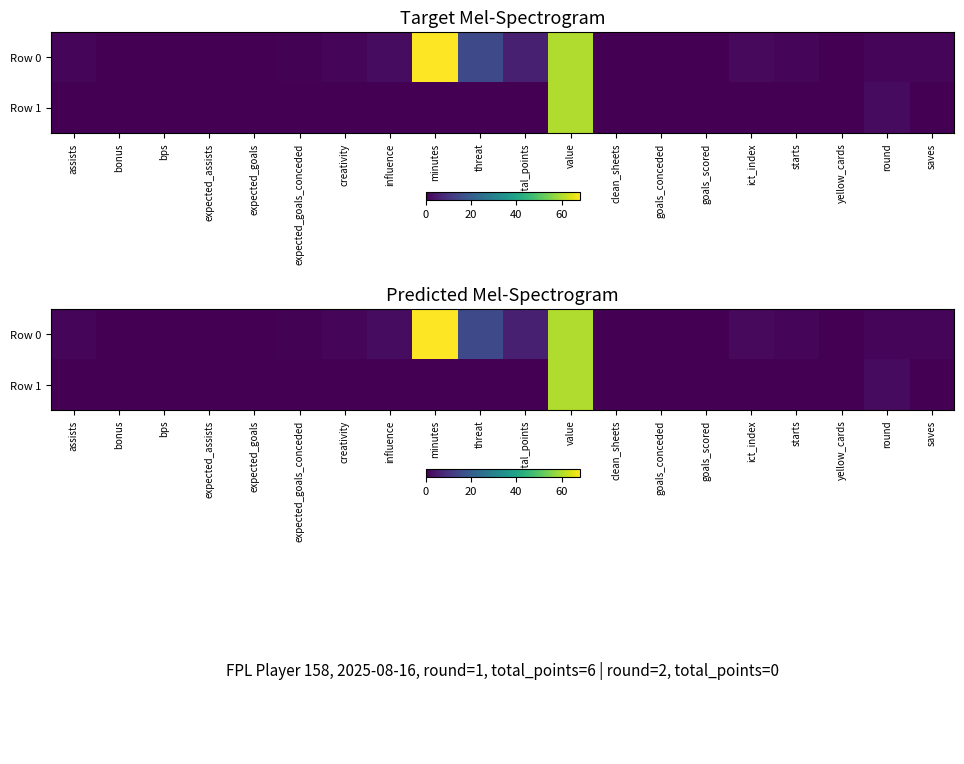

Is the value of Row 0 at goals_scored greater than the value of Row 1 at total_points?

No